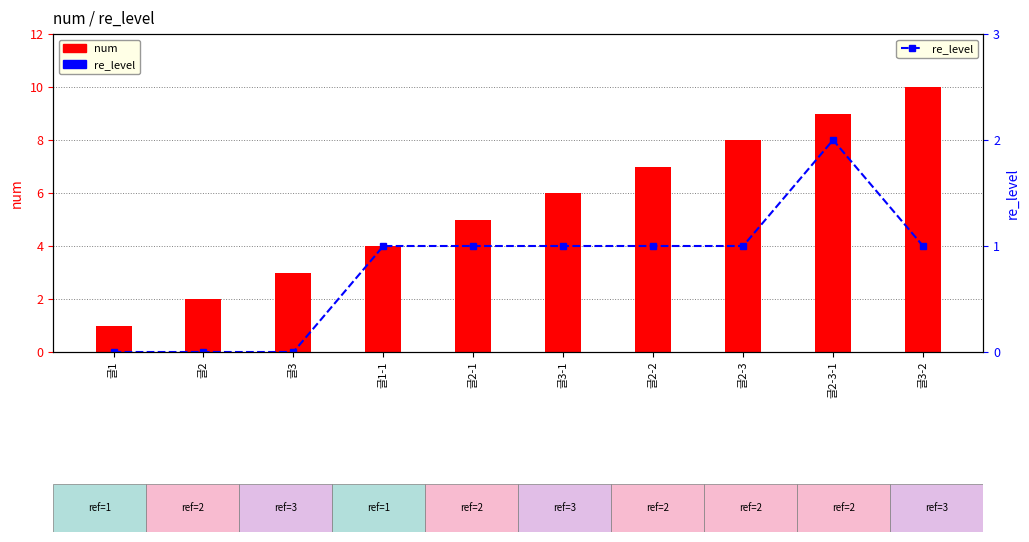

Reading left to right, list all the values displayed in this chart.

num: 글1=1	글2=2	글3=3	글1-1=4	글2-1=5	글3-1=6	글2-2=7	글2-3=8	글2-3-1=9	글3-2=10
re_level: 글1=0	글2=0	글3=0	글1-1=1	글2-1=1	글3-1=1	글2-2=1	글2-3=1	글2-3-1=2	글3-2=1